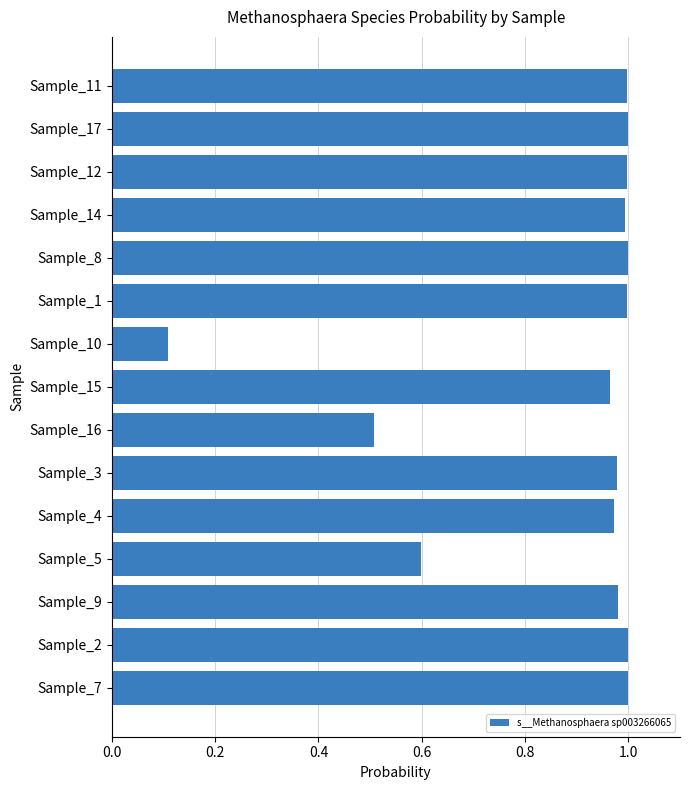

What is the difference between the values at Sample_15 and Sample_5?

0.4